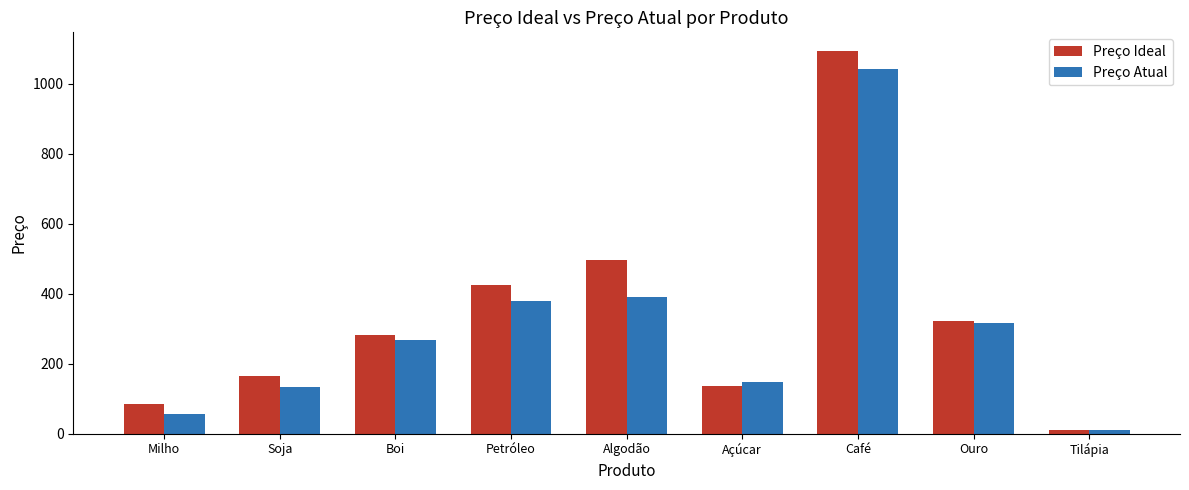

True or false: Preço Ideal has a value of 136.2 at Açúcar.

True